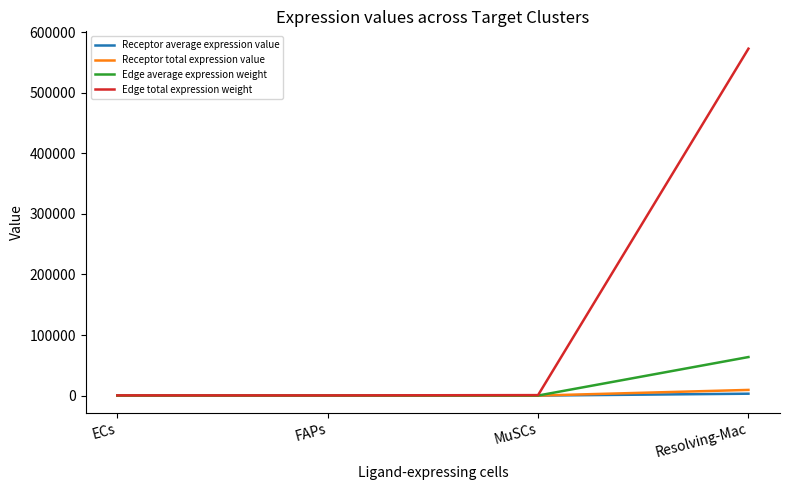

What is the total value across all series at Resolving-Mac?

648957.9